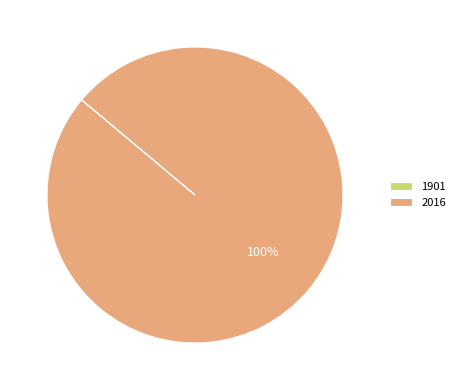

To the nearest percent, what is the difference between the largest and smallest slice percentages?

100%